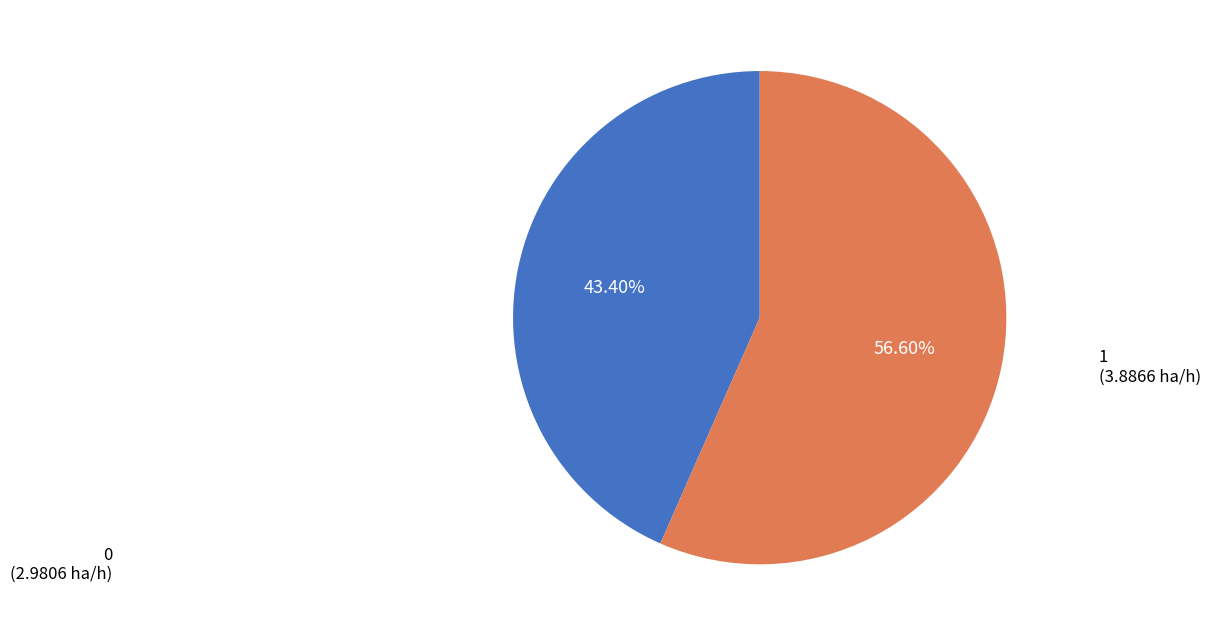

Is there any slice that represents more than half of the pie?

Yes